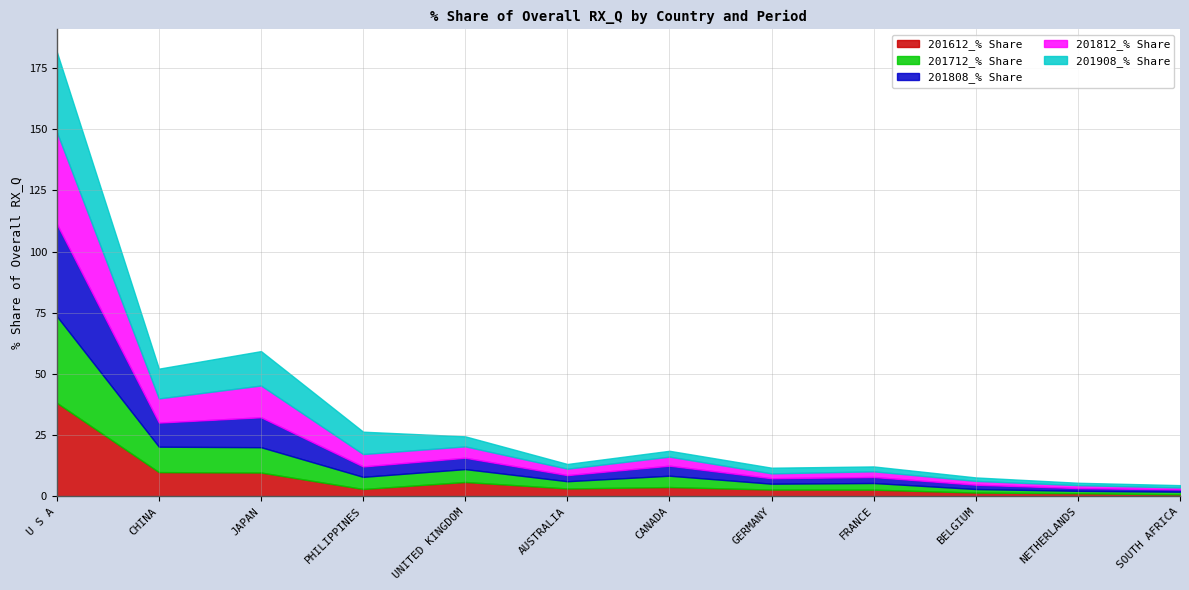

Between CHINA and PHILIPPINES, which is larger?

CHINA